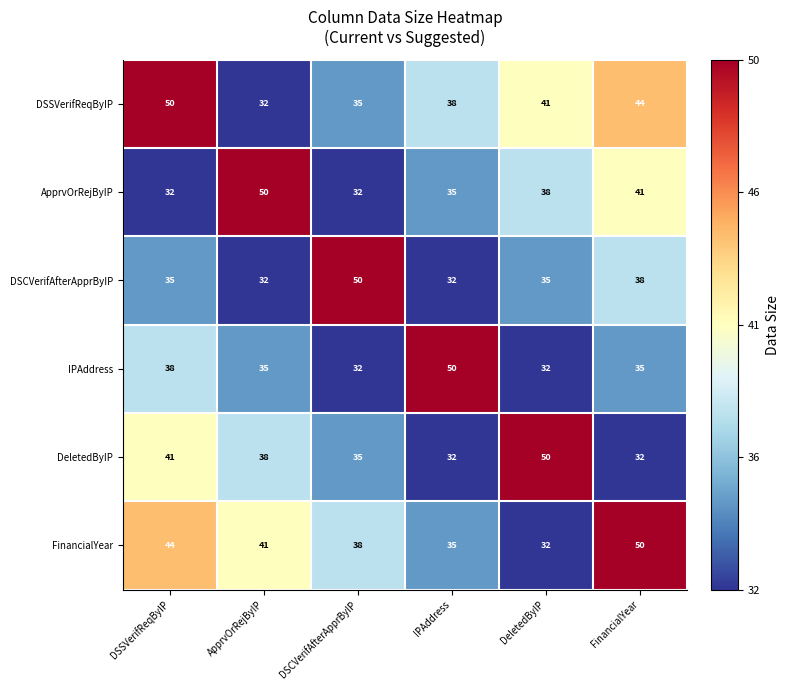

What is the spread (max minus min) of values at FinancialYear?

18